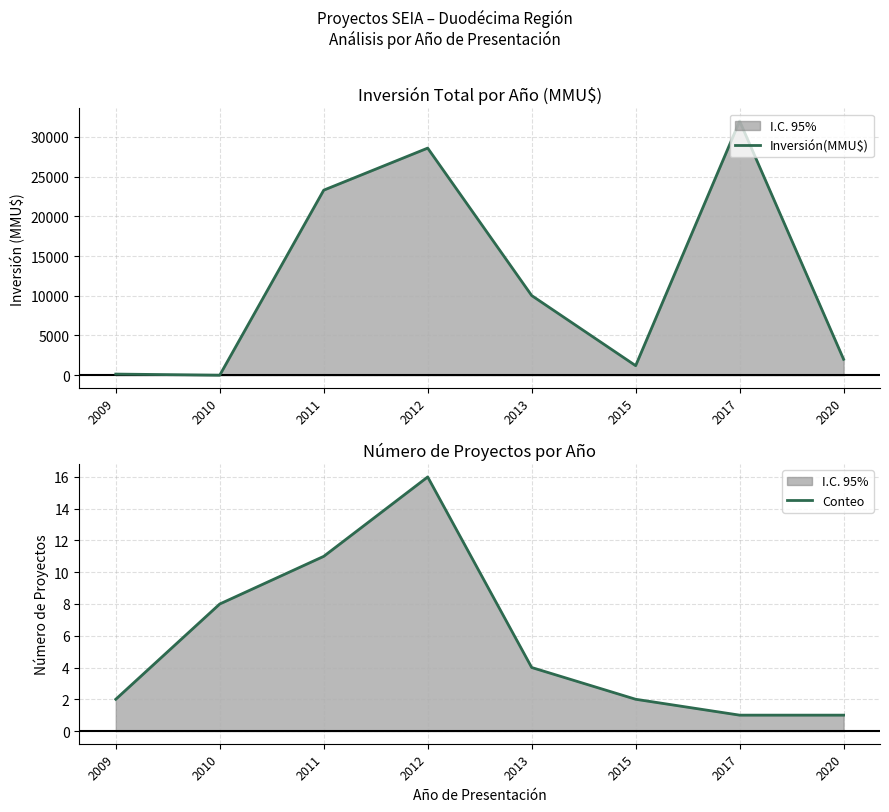

List the labels in order of Inversión(MMU$) value, largest first.

2017, 2012, 2011, 2013, 2020, 2015, 2009, 2010